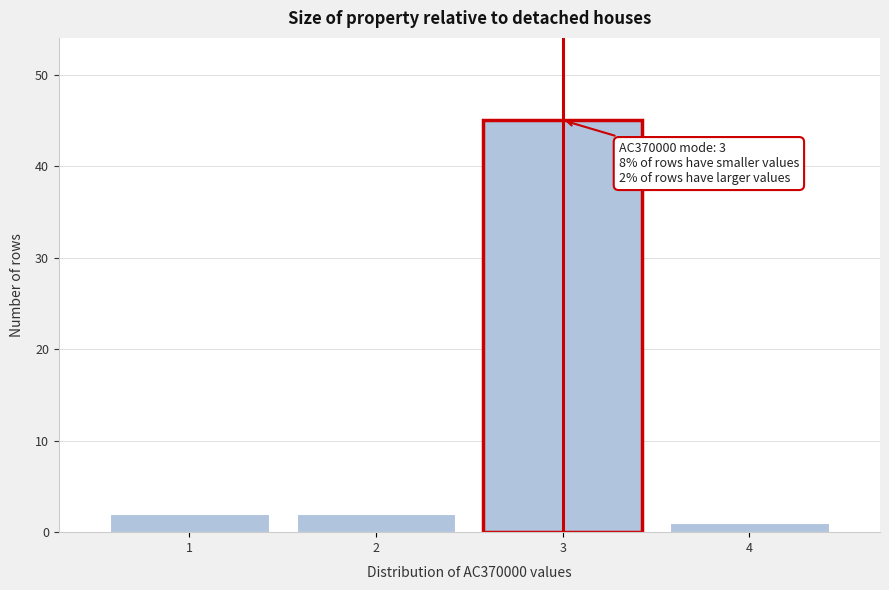

Reading left to right, extract all data points from this chart.

2	2	45	1